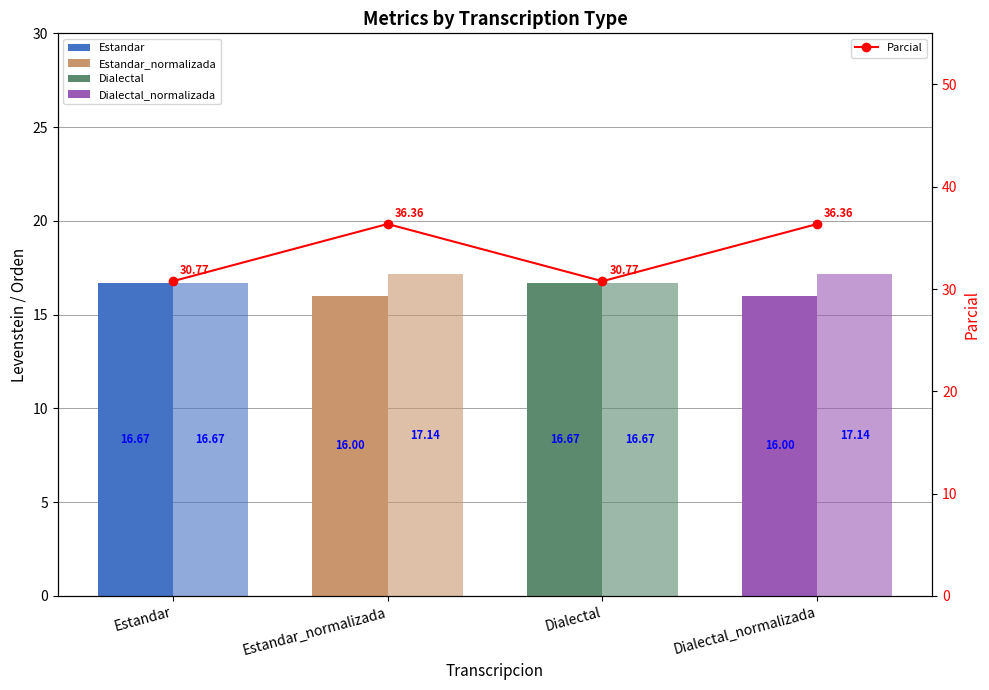

What is the difference between the values at Dialectal and Dialectal_normalizada?

5.6